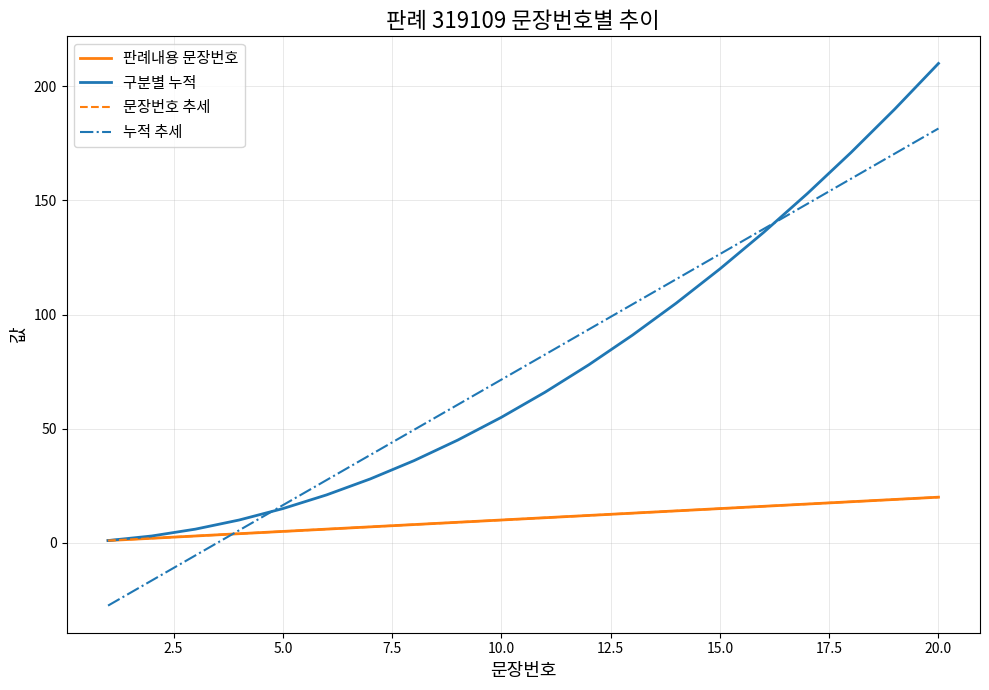

Does the chart display data point markers on the line(s)?

No